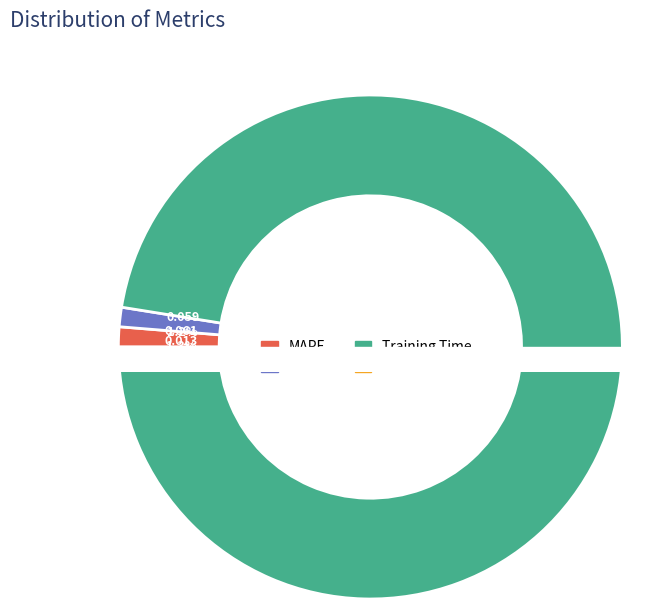

Count the number of slices in the pie.

4